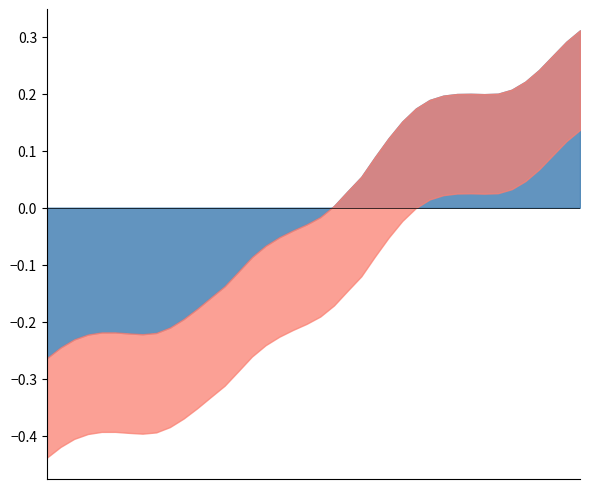

How many interior local valleys (lower than both neighbors) does the data have?

2